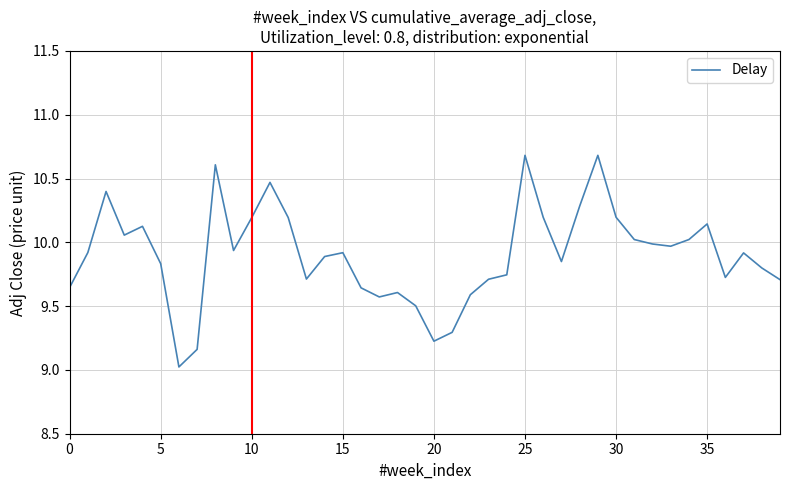

What is the minimum value shown in the chart?

9.0